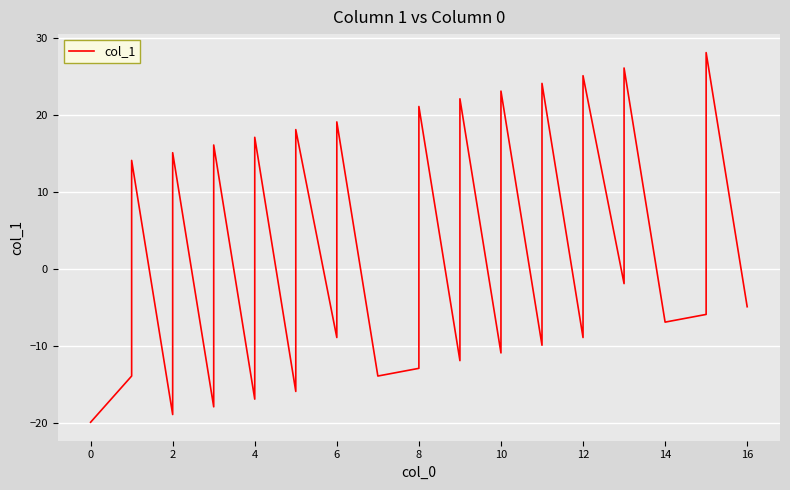

The chart shows a value of -4.0 at 12. True or false?

False